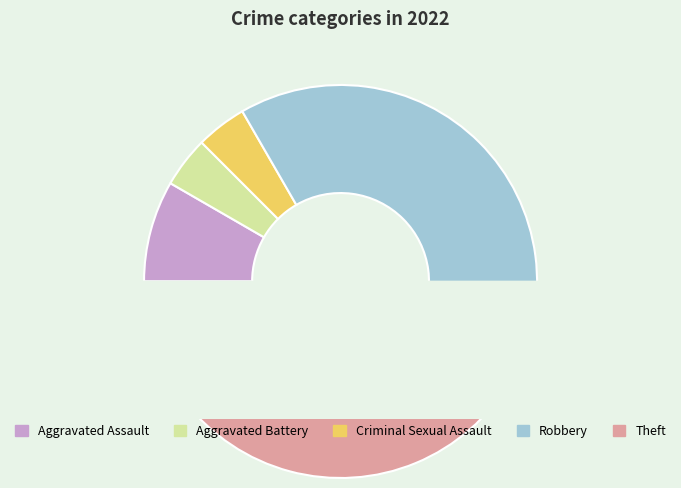

What is the change in value from Aggravated Assault to Theft?

+8